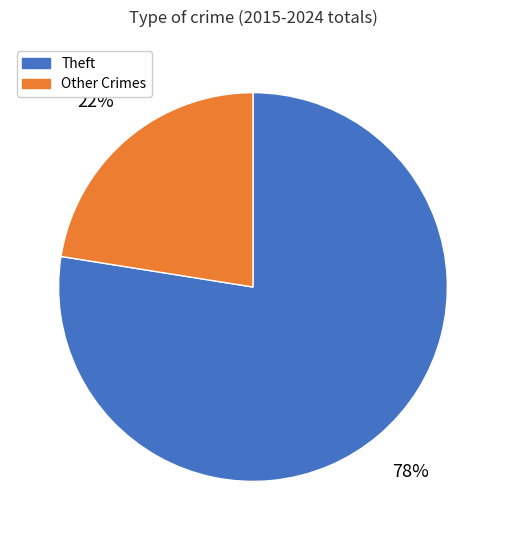

To the nearest percent, what is the average slice percentage?

50%